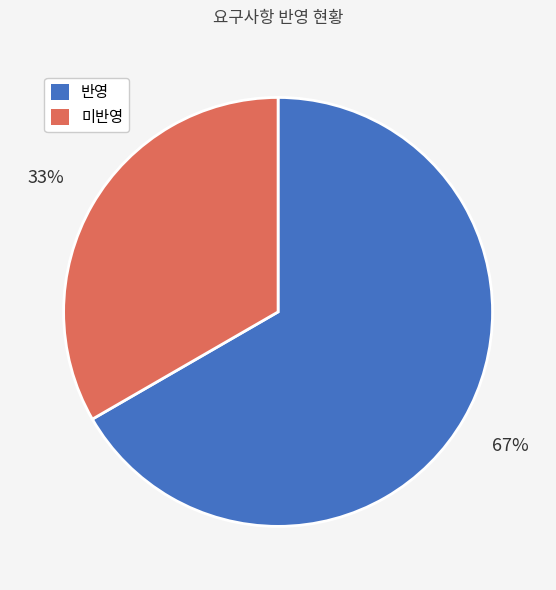

Which category accounts for the majority?

반영